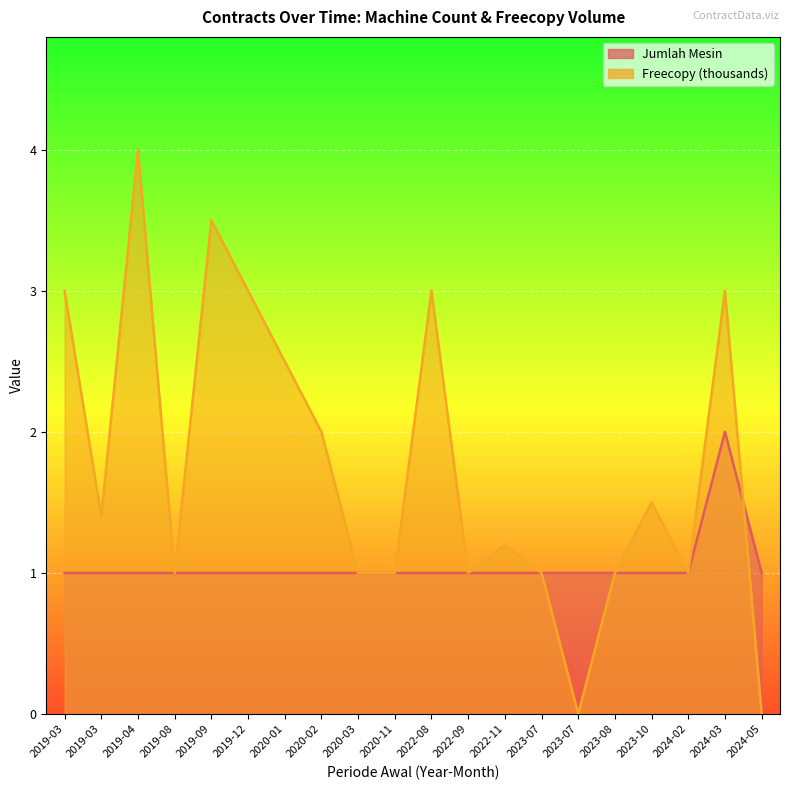

At which label does Jumlah Mesin reach its minimum?

2019-09